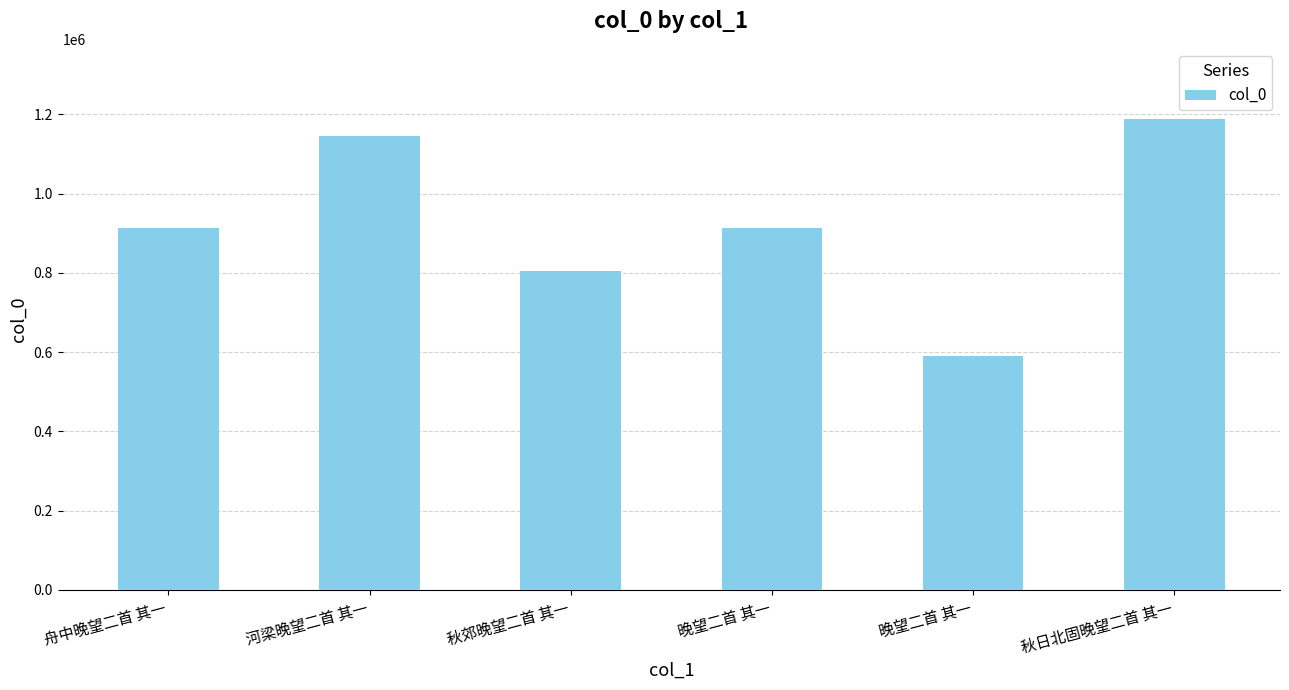

At which label is the value closest to 888659?

舟中晚望二首 其一